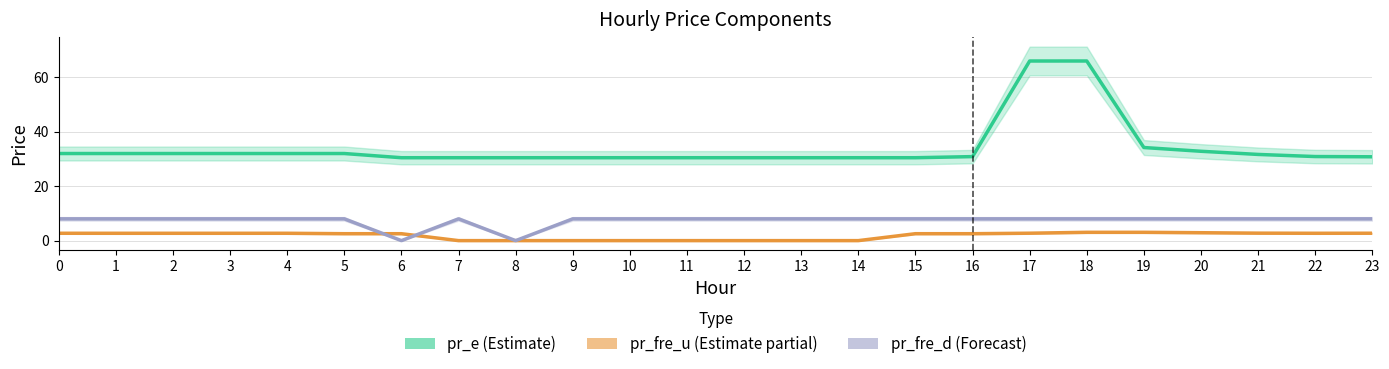

Reading right to left, transcribe all the data shown in this chart.

pr_e: 23=30.8	22=30.9	21=31.7	20=32.8	19=34.2	18=66.0	17=66.0	16=30.9	15=30.4	14=30.4	13=30.4	12=30.4	11=30.4	10=30.4	9=30.4	8=30.4	7=30.4	6=30.4	5=32.0	4=32.0	3=32.0	2=32.0	1=32.0	0=32.0
pr_fre_u: 23=2.7	22=2.7	21=2.7	20=2.9	19=3.1	18=3.1	17=2.7	16=2.5	15=2.5	14=0.0	13=0.0	12=0.0	11=0.0	10=0.0	9=0.0	8=0.0	7=0.0	6=2.5	5=2.5	4=2.7	3=2.7	2=2.7	1=2.7	0=2.7
pr_fre_d: 23=8.0	22=8.0	21=8.0	20=8.0	19=8.0	18=8.0	17=8.0	16=8.0	15=8.0	14=8.0	13=8.0	12=8.0	11=8.0	10=8.0	9=8.0	8=0.0	7=8.0	6=0.0	5=8.0	4=8.0	3=8.0	2=8.0	1=8.0	0=8.0